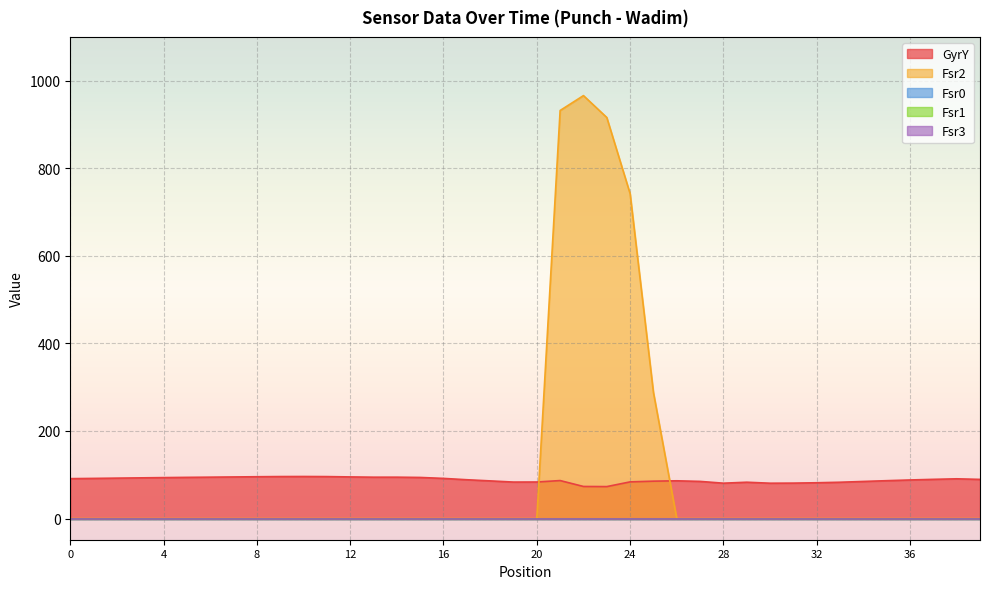

Which series has the widest spread of values?

Fsr2